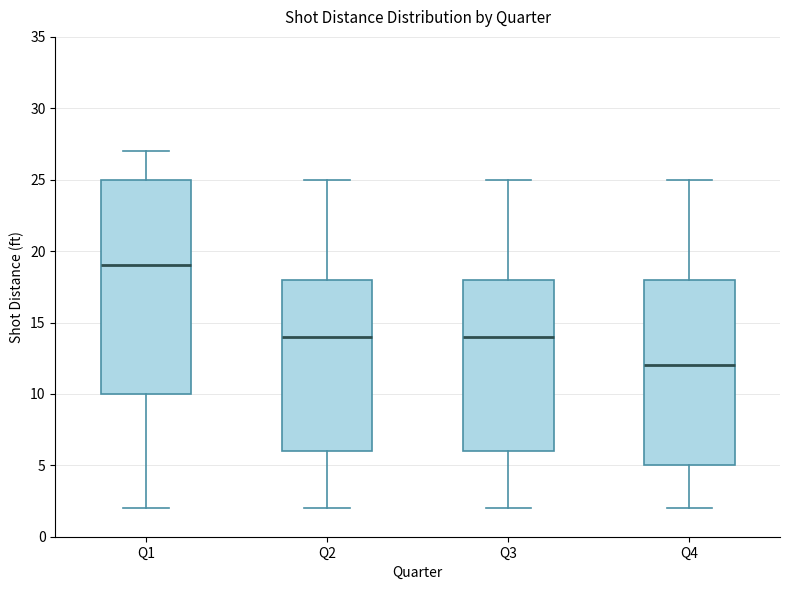

Where does the median line of the box for Q2 sit on the y-axis? The values are not printed on the chart, so give them approximately, as read against the axis.

14